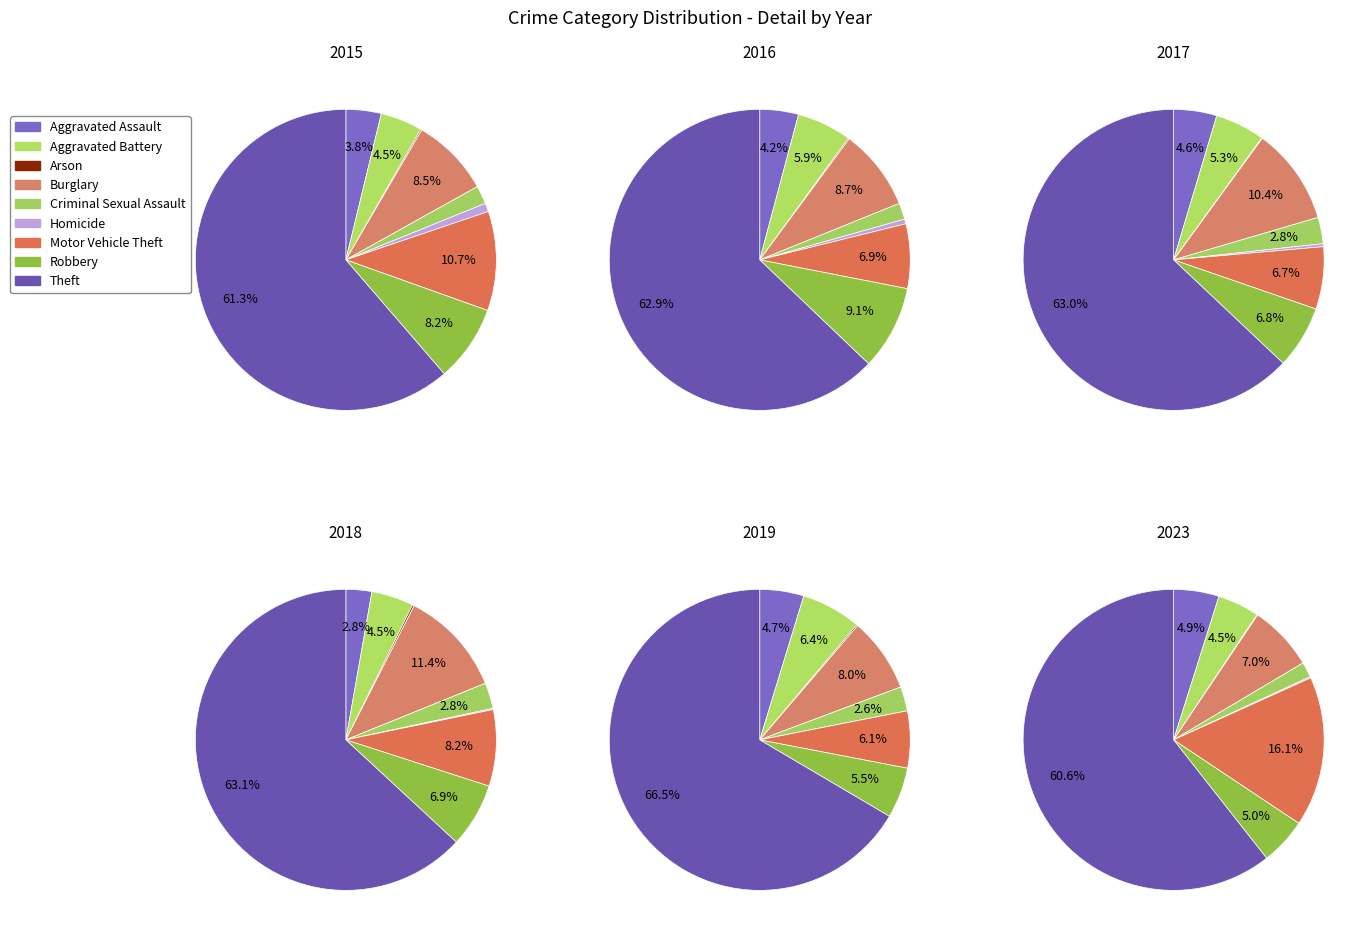

What percentage is the Robbery slice, to the nearest percent?

5%